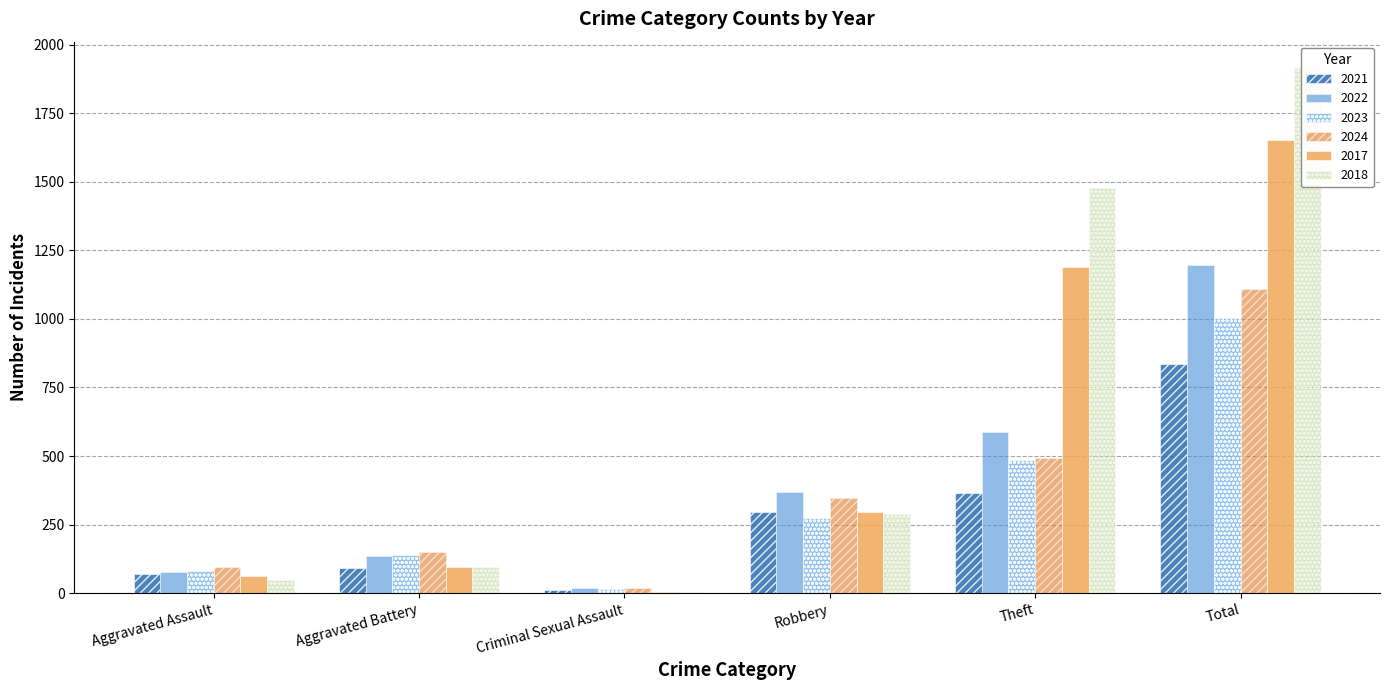

Reading right to left, extract all data points from this chart.

2021: Total=837	Theft=365	Robbery=295	Criminal Sexual Assault=10	Aggravated Battery=90	Aggravated Assault=71
2022: Total=1195	Theft=588	Robbery=367	Criminal Sexual Assault=17	Aggravated Battery=136	Aggravated Assault=78
2023: Total=1003	Theft=485	Robbery=275	Criminal Sexual Assault=15	Aggravated Battery=140	Aggravated Assault=79
2024: Total=1110	Theft=492	Robbery=347	Criminal Sexual Assault=17	Aggravated Battery=151	Aggravated Assault=97
2017: Total=1651	Theft=1190	Robbery=295	Criminal Sexual Assault=5	Aggravated Battery=94	Aggravated Assault=64
2018: Total=1915	Theft=1476	Robbery=287	Criminal Sexual Assault=6	Aggravated Battery=96	Aggravated Assault=47